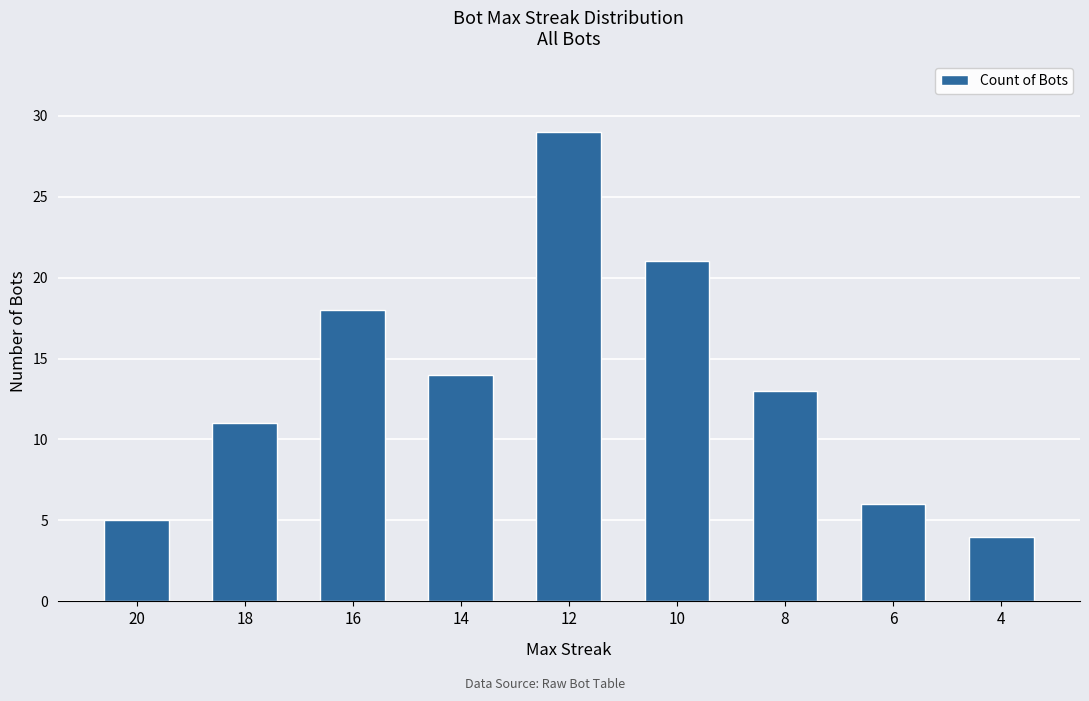

Reading right to left, list all the values displayed in this chart.

4	6	13	21	29	14	18	11	5